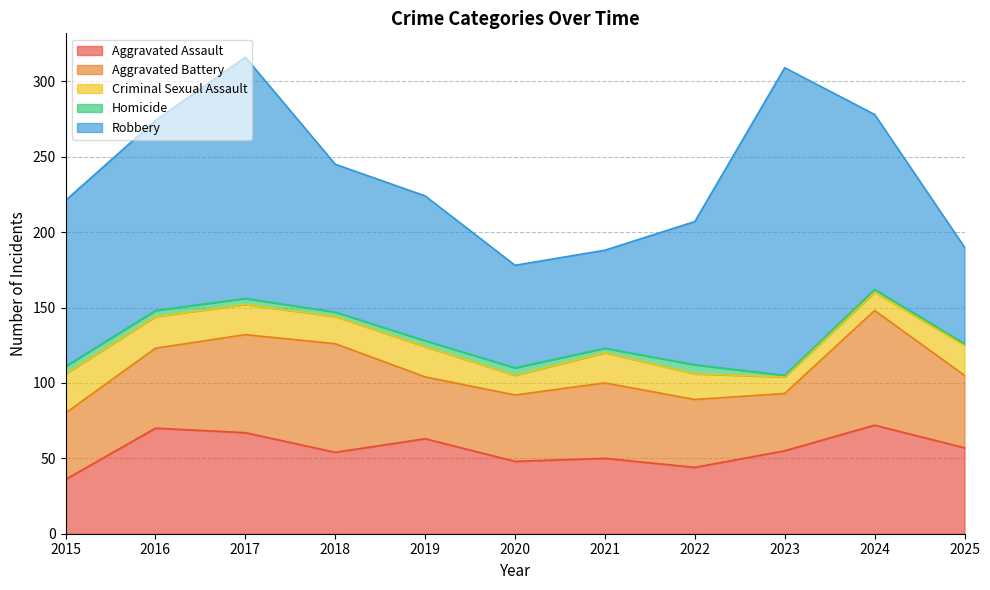

How many Homicide values are between 2 and 5?

8